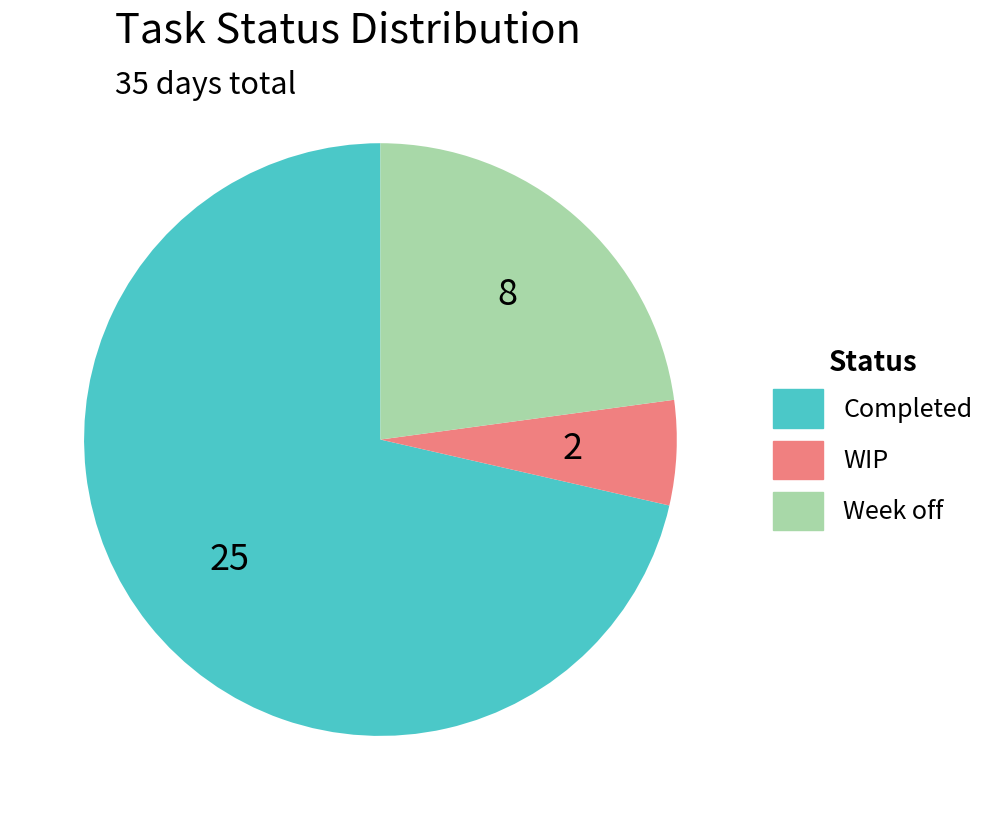

The WIP slice represents 1% of the pie. True or false?

False